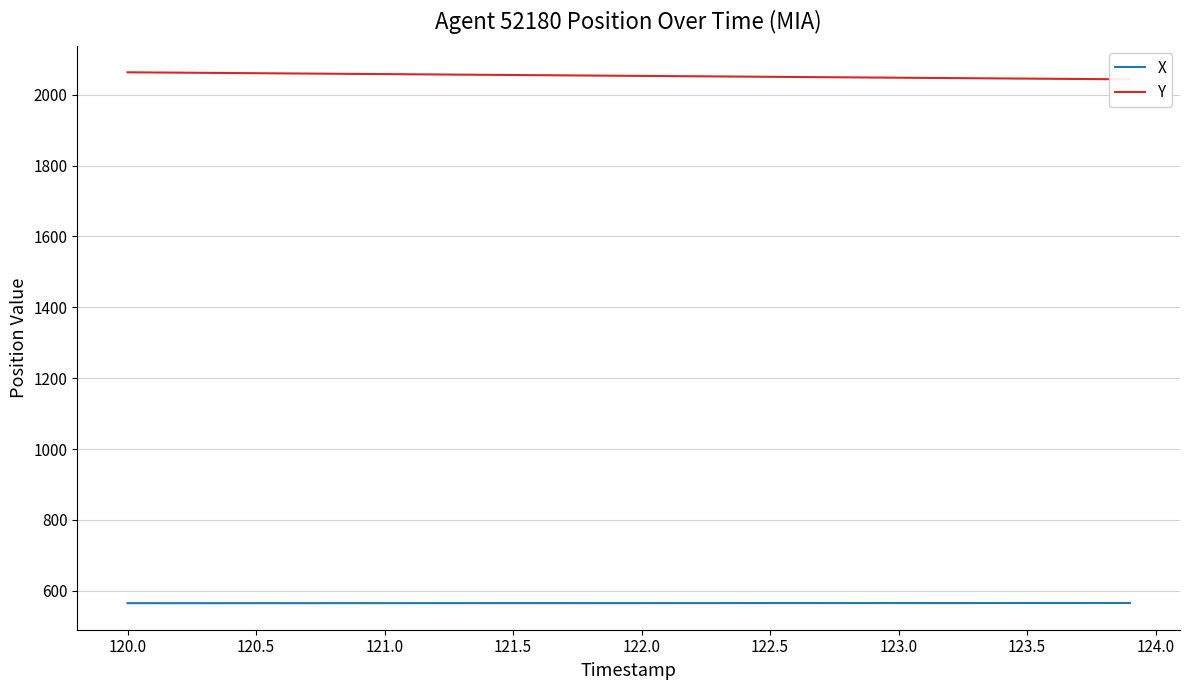

True or false: Y and X intersect in this chart.

False